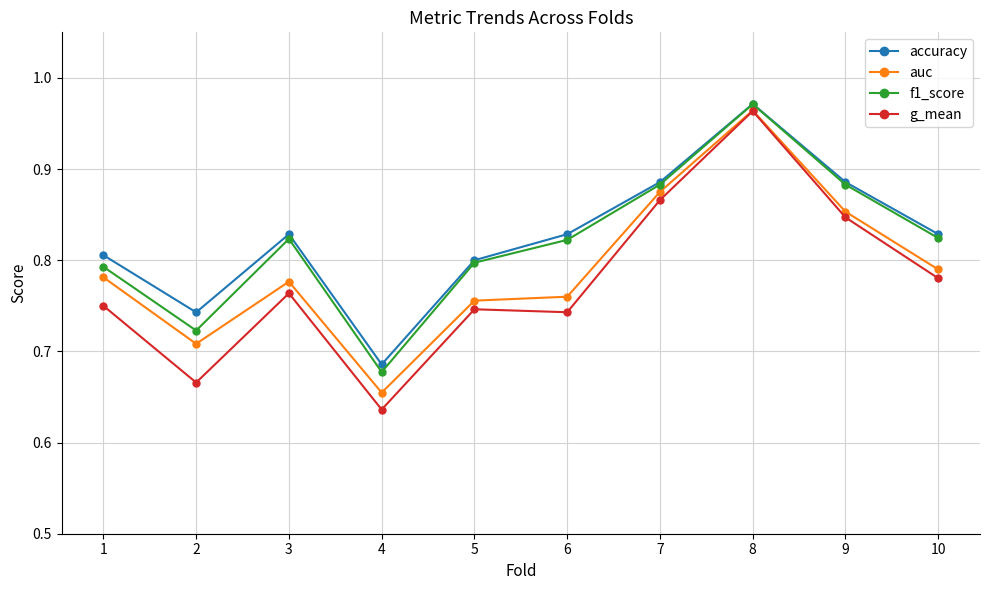

Which series has the widest spread of values?

g_mean